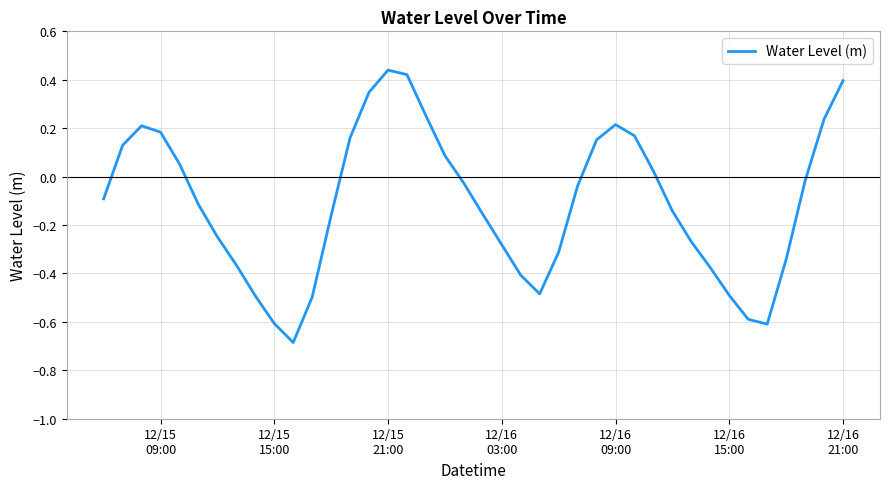

What is the difference between the maximum and minimum values?

1.1